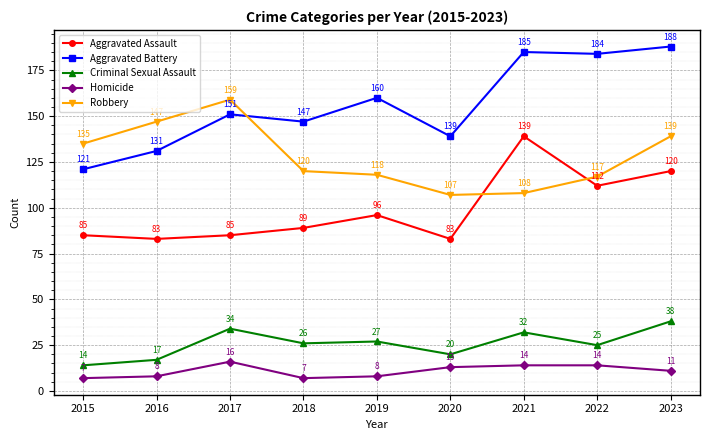

True or false: Homicide and Aggravated Battery intersect in this chart.

False